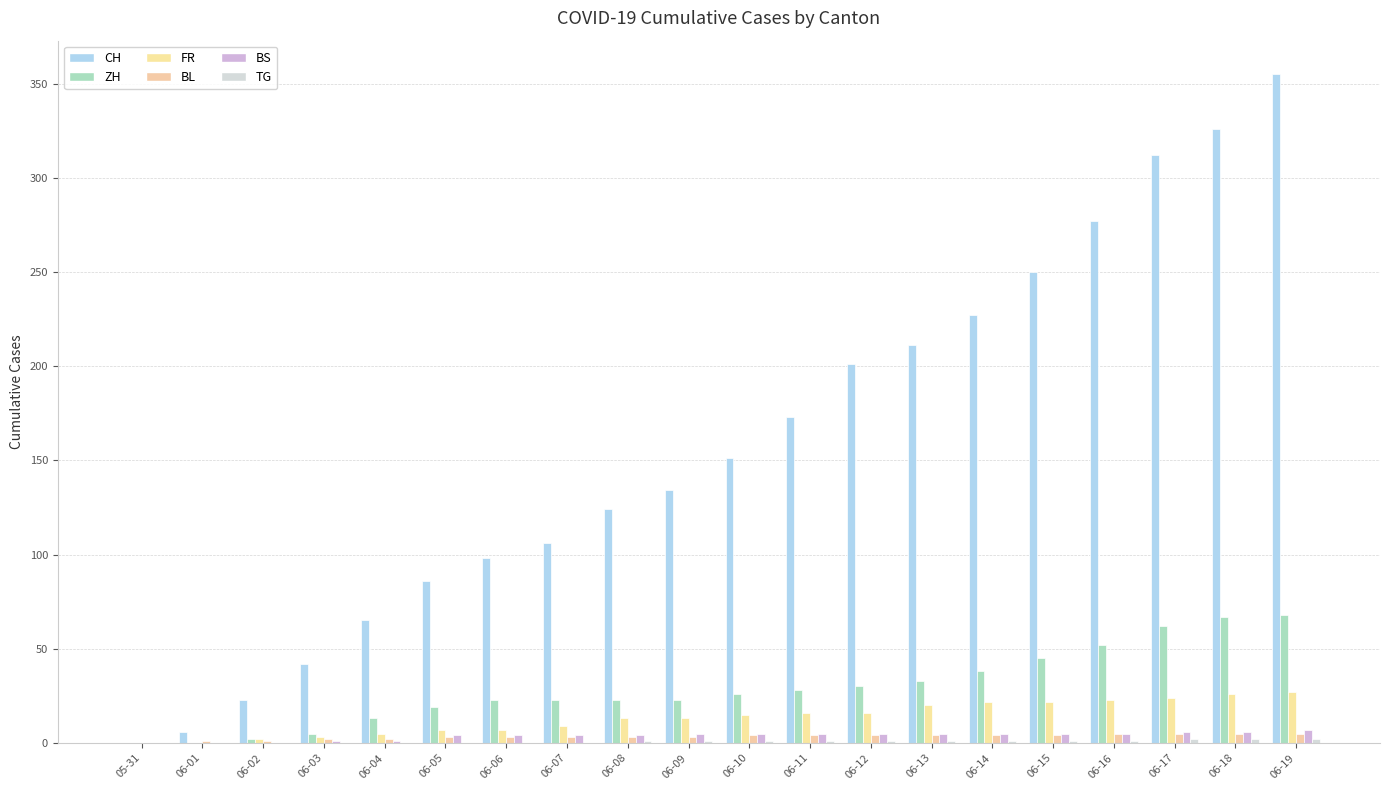

What is the label of the 1st bar from the right?

06-19